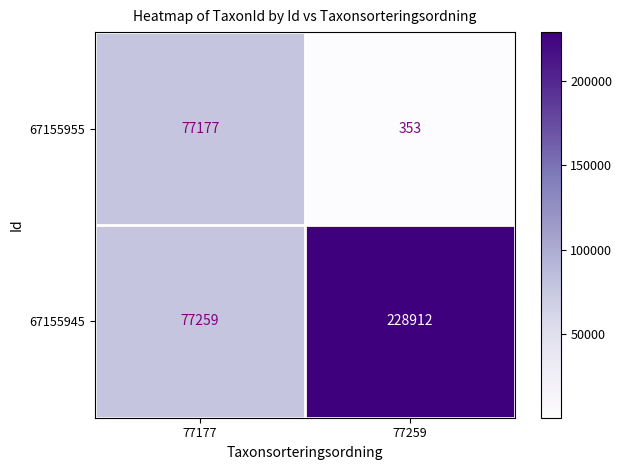

What is the minimum value shown in the chart?

353